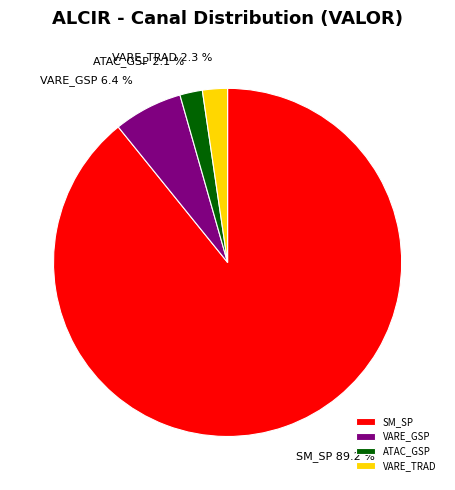

How many segments does this pie chart have?

4